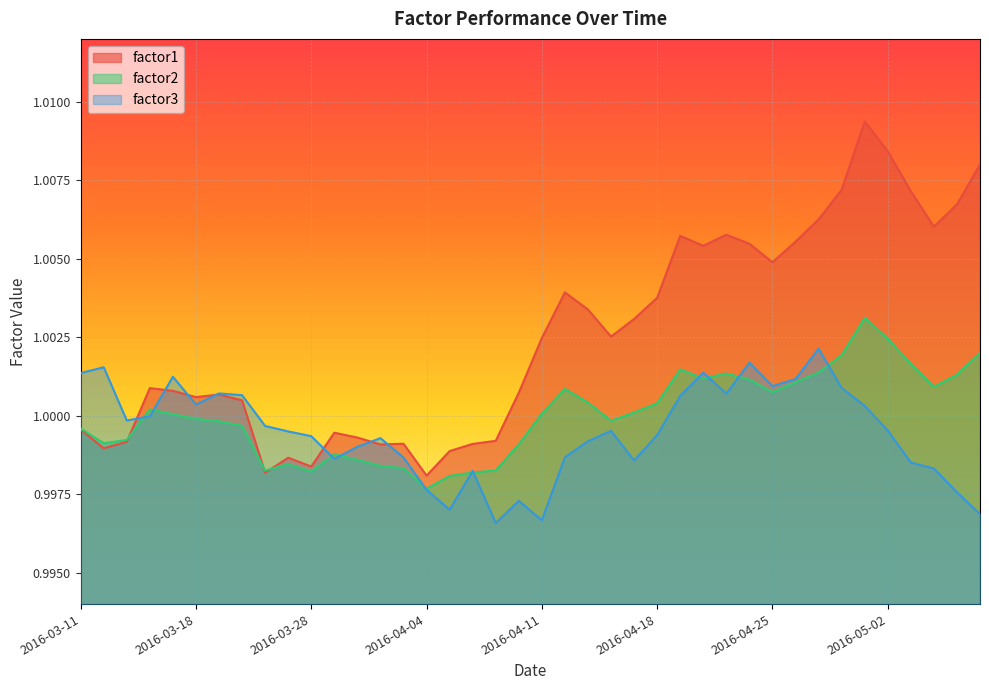

List the series in order of their peak value, lowest first.

factor3, factor2, factor1